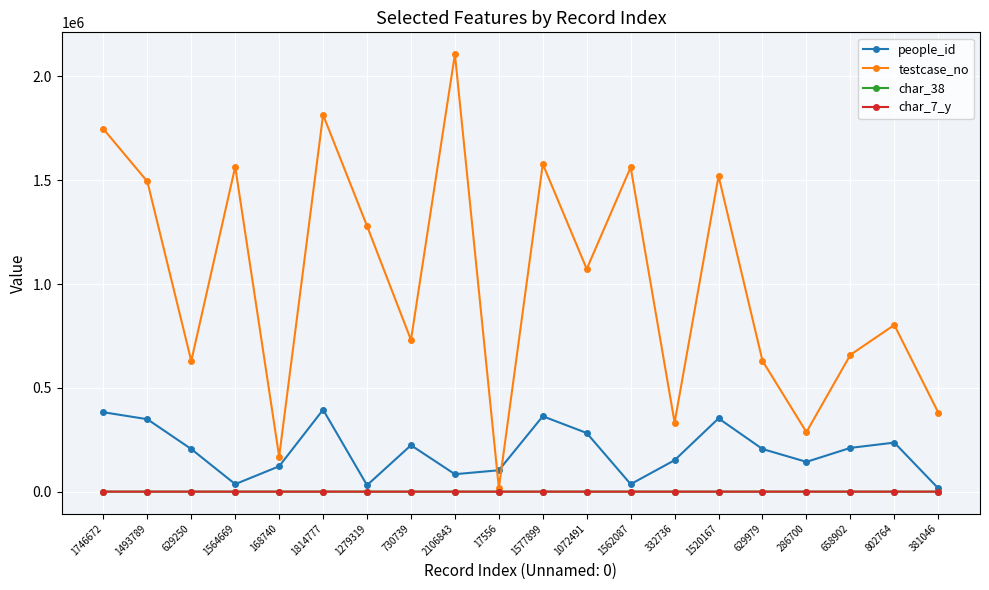

At how many categories does at least one series exceed 1215517?

9